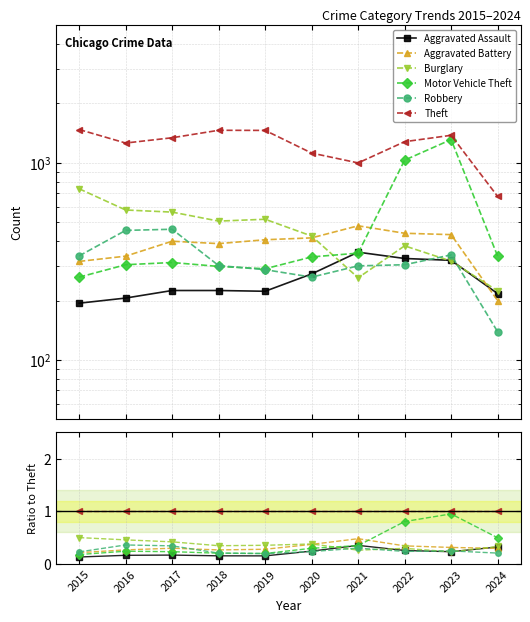

True or false: Motor Vehicle Theft and Robbery intersect in this chart.

True